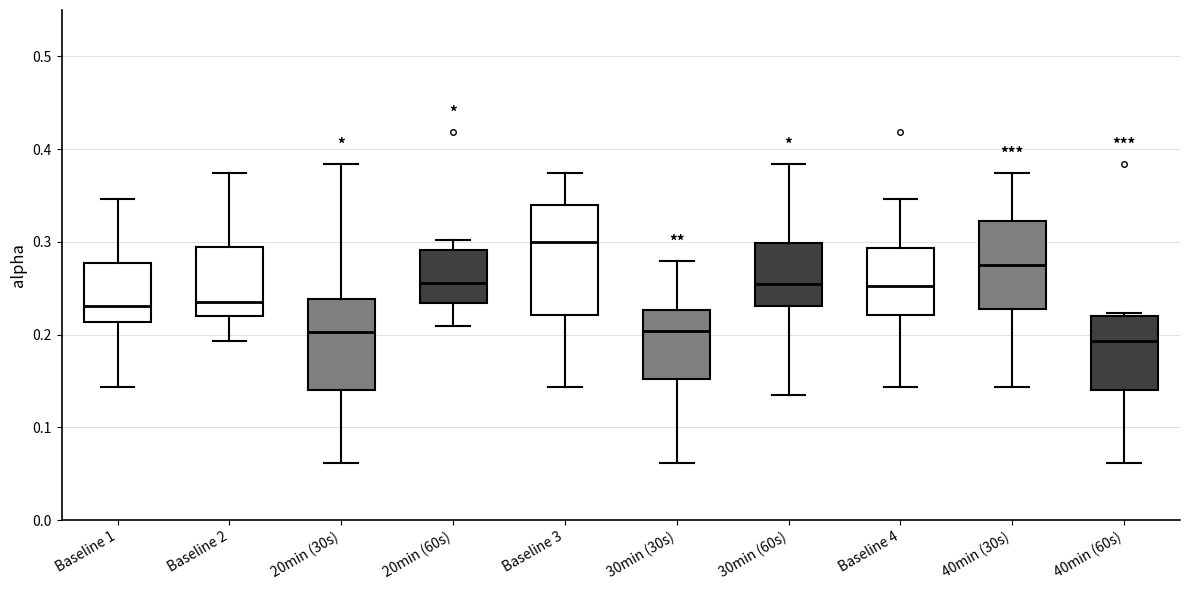

Reading left to right, transcribe this box plot: for each box, give where its median line is, the range the box spans, and where its two whiskers end, as read against the y-axis. The values are not printed on the chart, so give them approximately, as read against the axis.

Baseline 1: median 0.23, box 0.21 to 0.28, whiskers 0.14 to 0.35
Baseline 2: median 0.23, box 0.22 to 0.29, whiskers 0.19 to 0.37
20min (30s): median 0.20, box 0.14 to 0.24, whiskers 0.06 to 0.38
20min (60s): median 0.26, box 0.23 to 0.29, whiskers 0.21 to 0.30
Baseline 3: median 0.30, box 0.22 to 0.34, whiskers 0.14 to 0.37
30min (30s): median 0.20, box 0.15 to 0.23, whiskers 0.06 to 0.28
30min (60s): median 0.25, box 0.23 to 0.30, whiskers 0.14 to 0.38
Baseline 4: median 0.25, box 0.22 to 0.29, whiskers 0.14 to 0.35
40min (30s): median 0.27, box 0.23 to 0.32, whiskers 0.14 to 0.37
40min (60s): median 0.19, box 0.14 to 0.22, whiskers 0.06 to 0.22 (just above the box's upper edge)